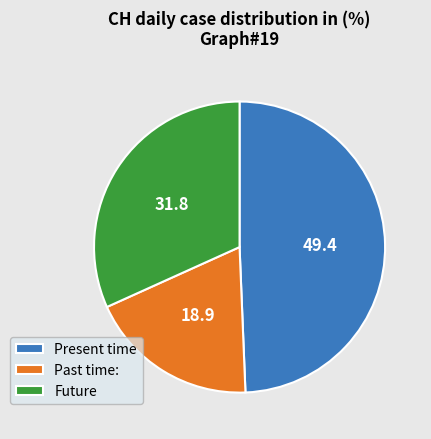

The Future slice represents 20% of the pie. True or false?

False